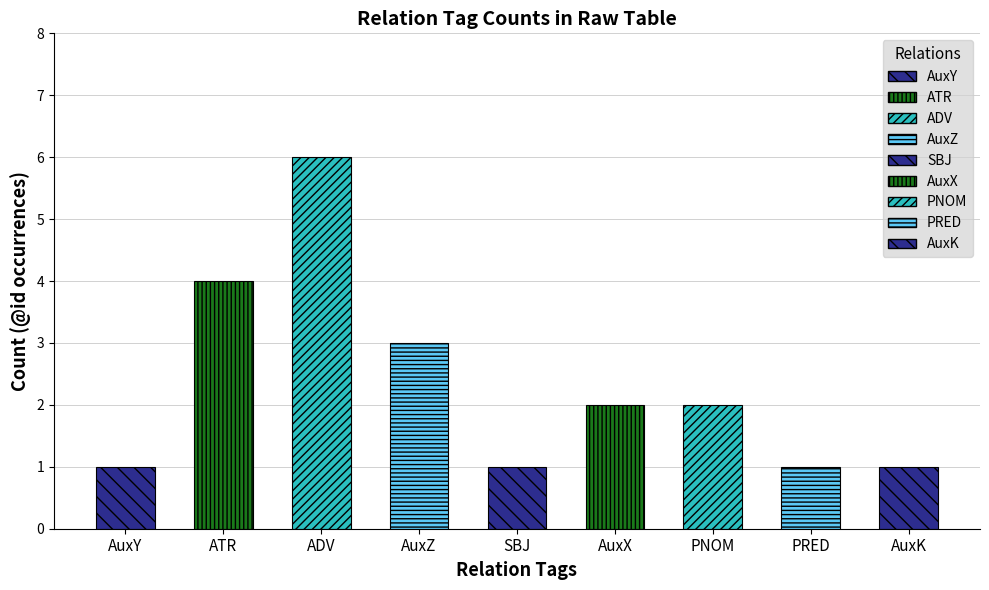

Approximately how many times larger is the value at AuxZ compared to ATR?

0.8